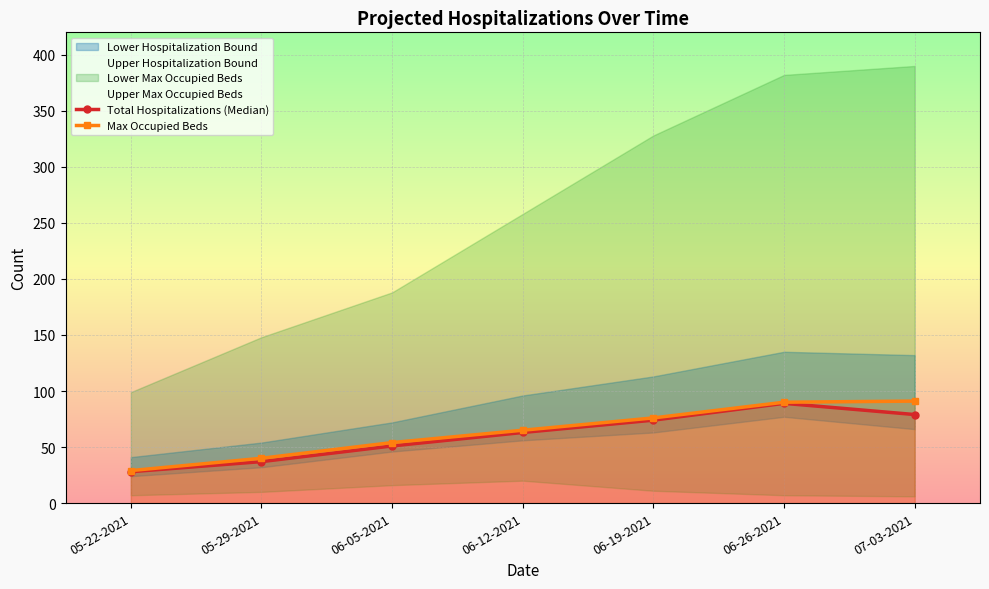

What position from the right is 06-19-2021?

3